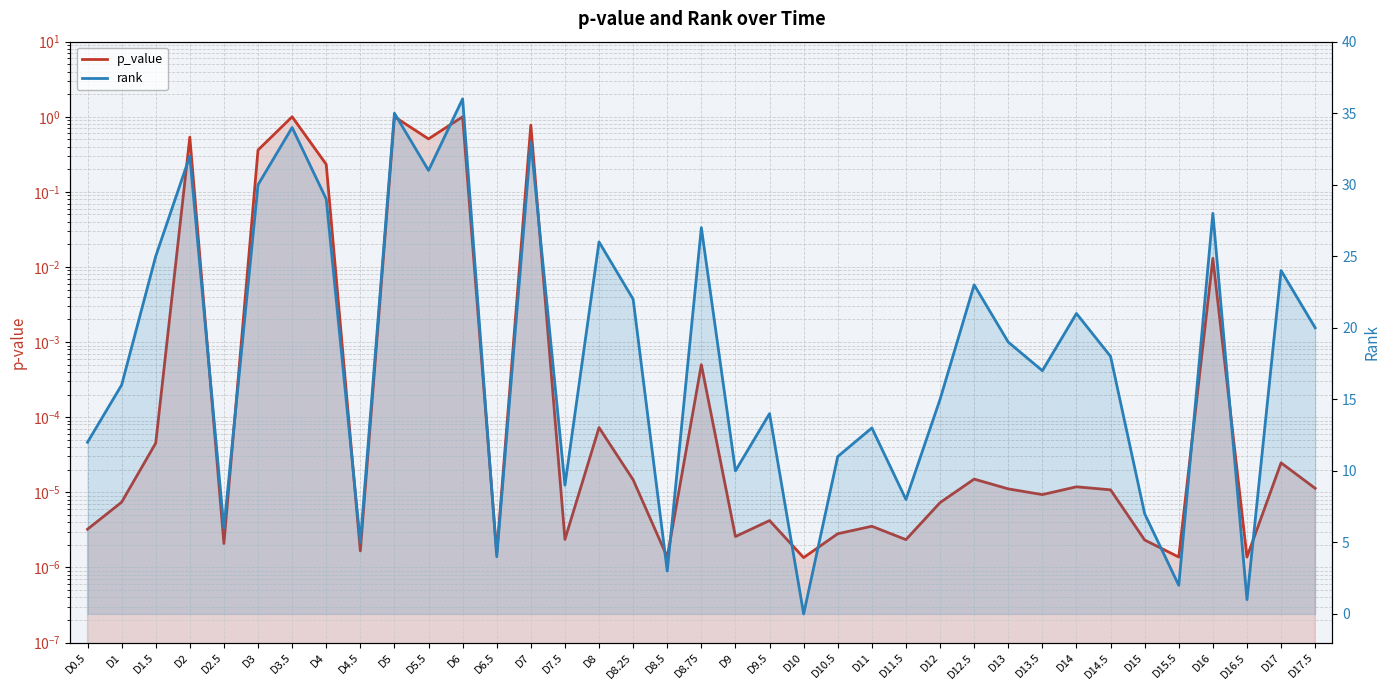

What position from the right is D3.5?

31